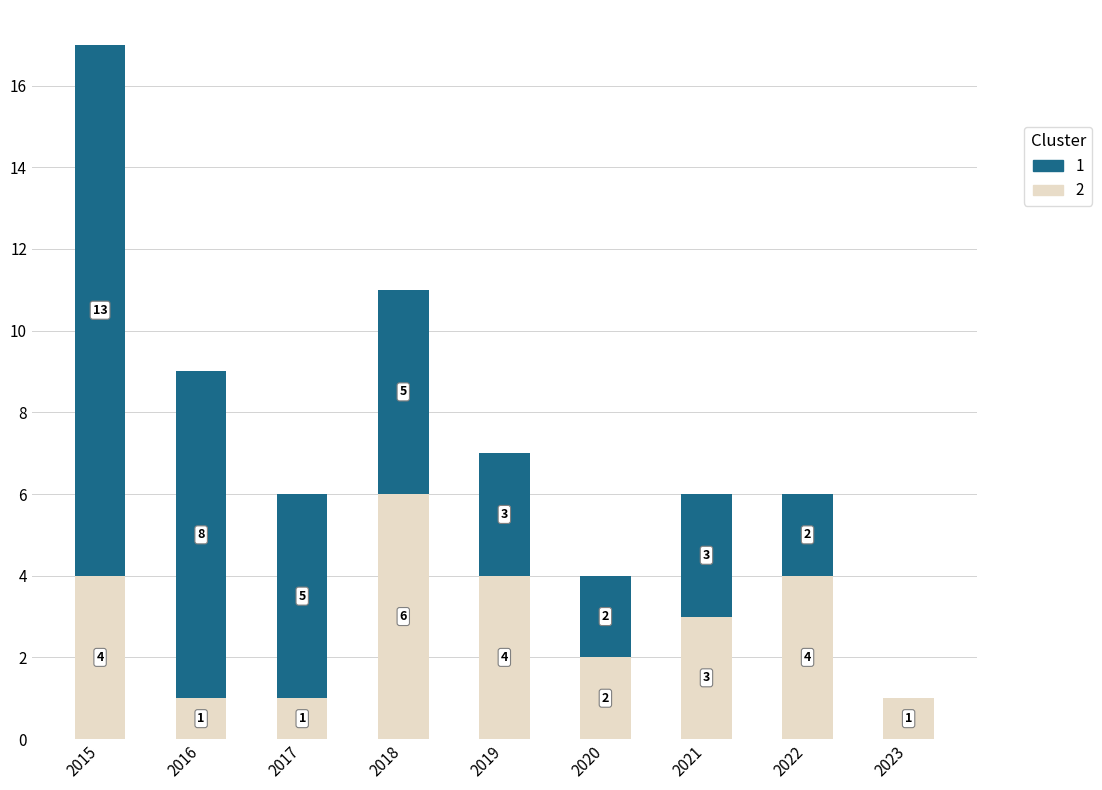

At which category is the sum across all series the highest?

2015